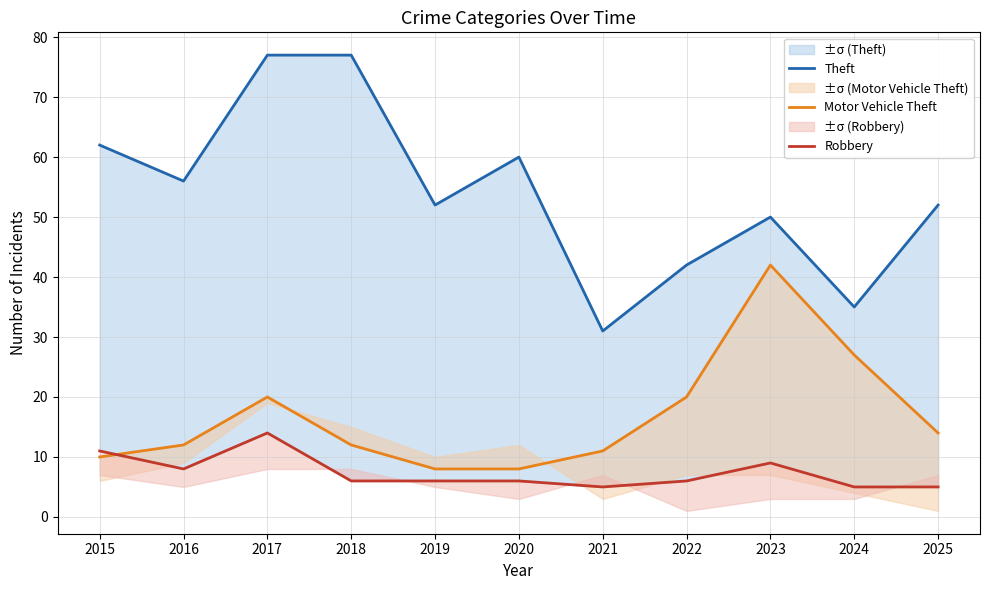

How many categories are shown in the chart?

11